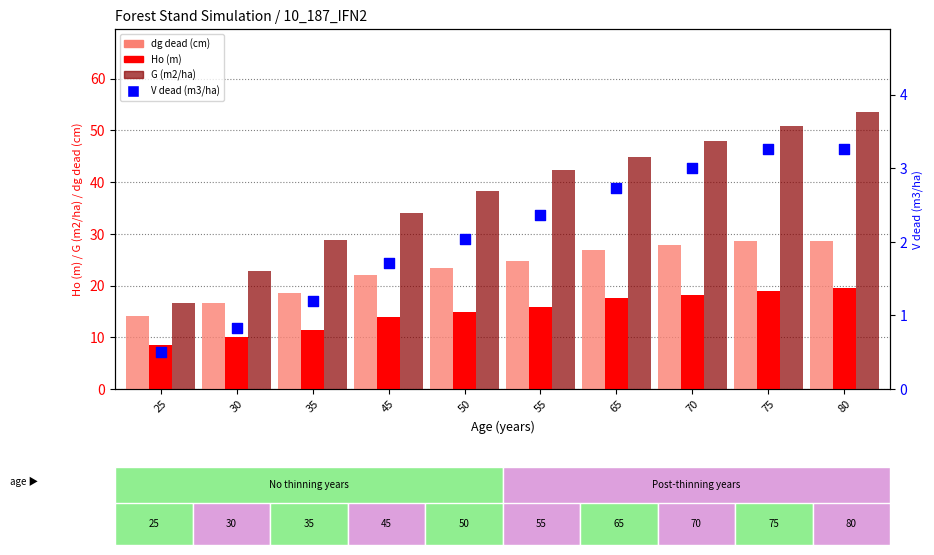

At how many categories does at least one series exceed 21?

9